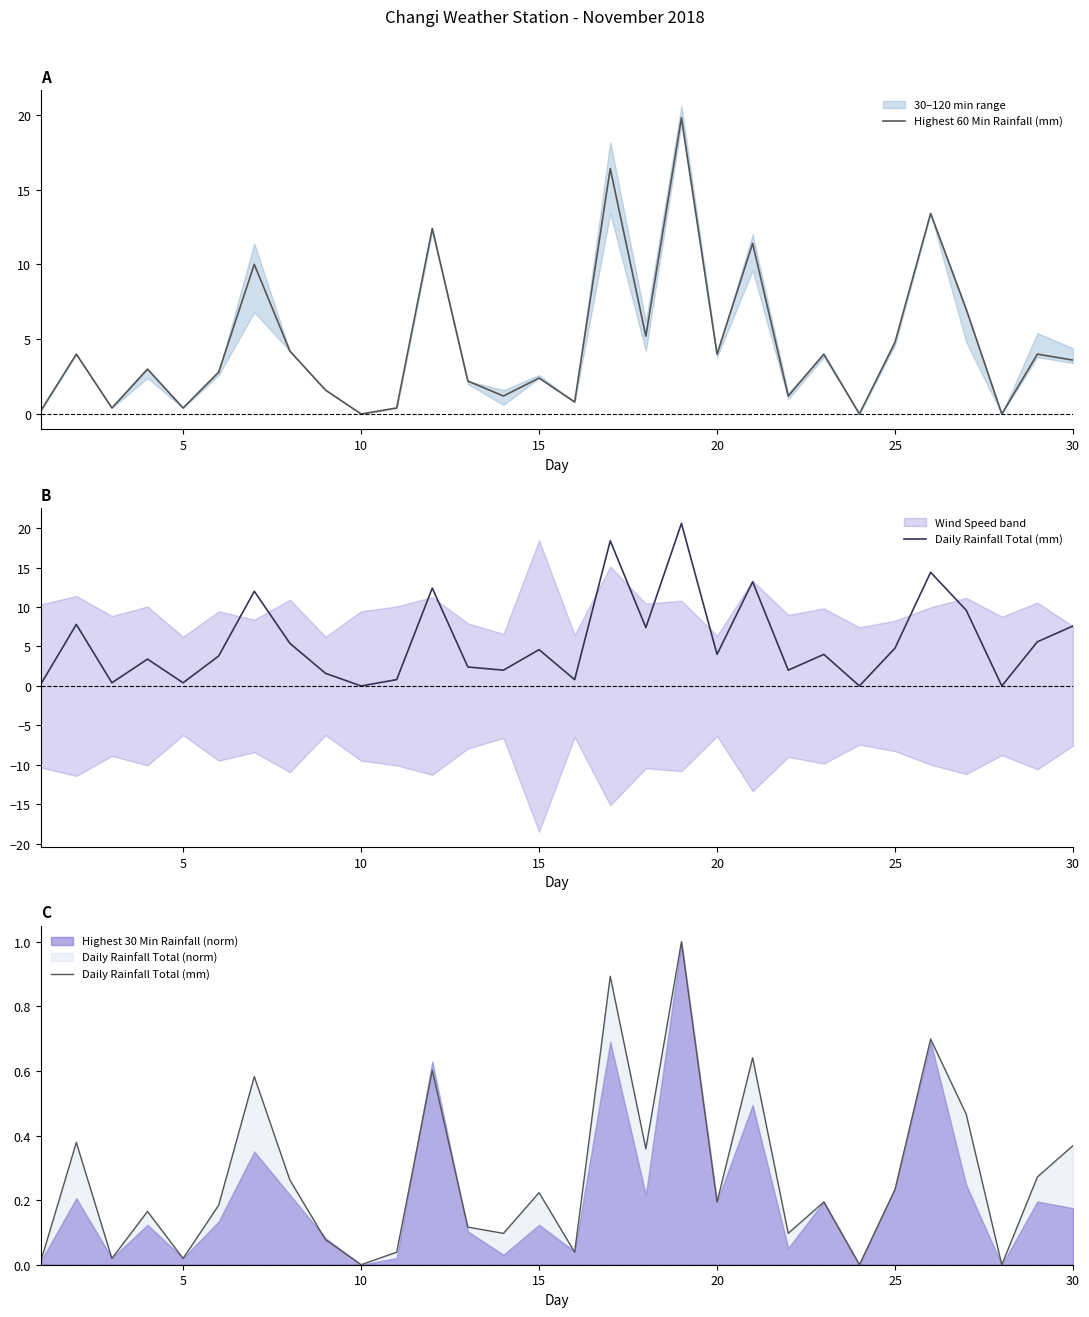

Which series has the largest total across all categories?

Highest 60 Min Rainfall (mm)